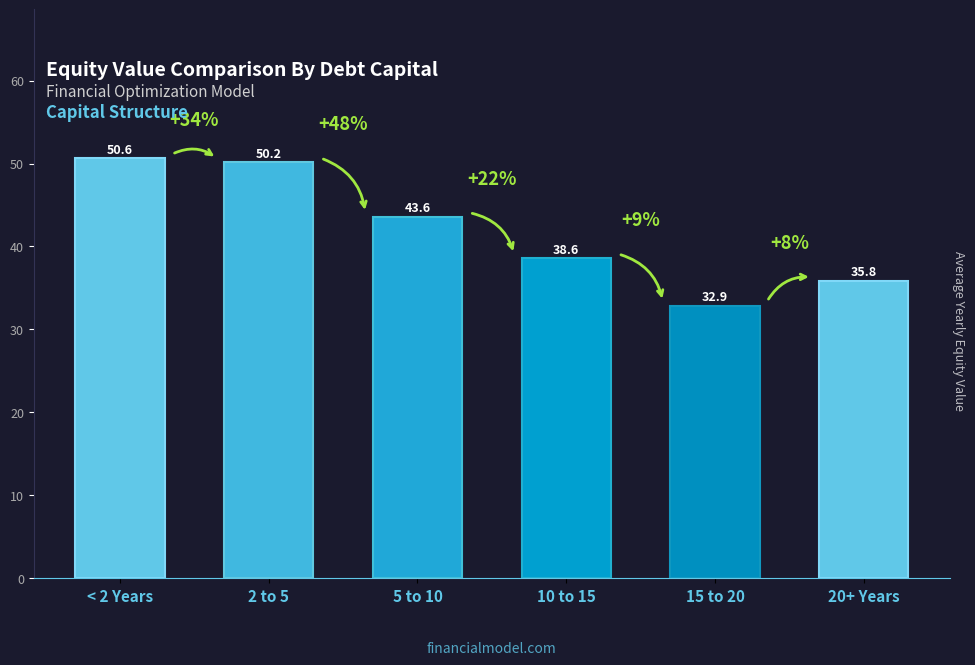

Approximately how many times larger is the value at 15 to 20 compared to 10 to 15?

0.9